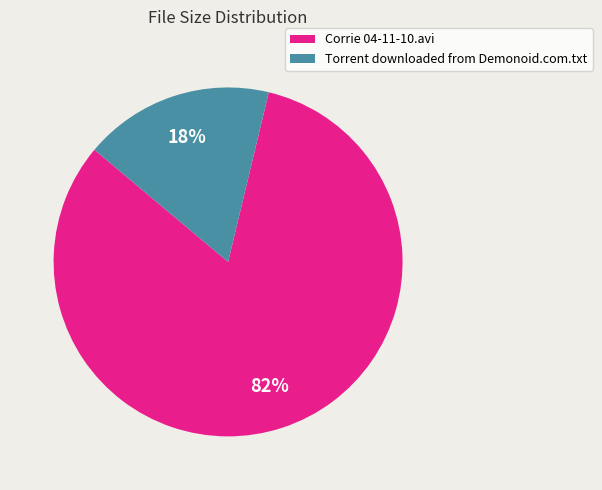

Which slice represents more than half of the pie?

Corrie 04-11-10.avi